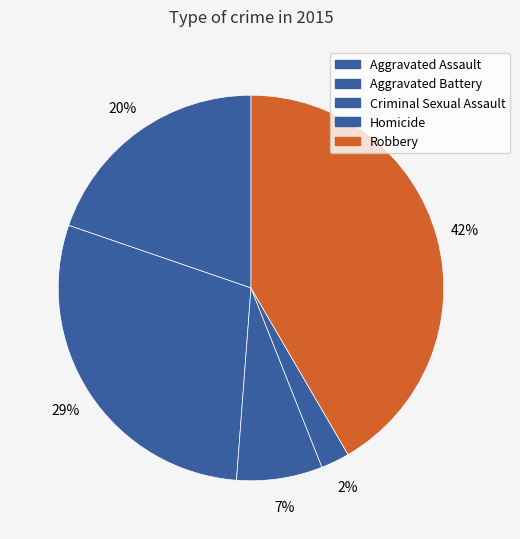

What is the smallest slice in the pie chart?

Homicide